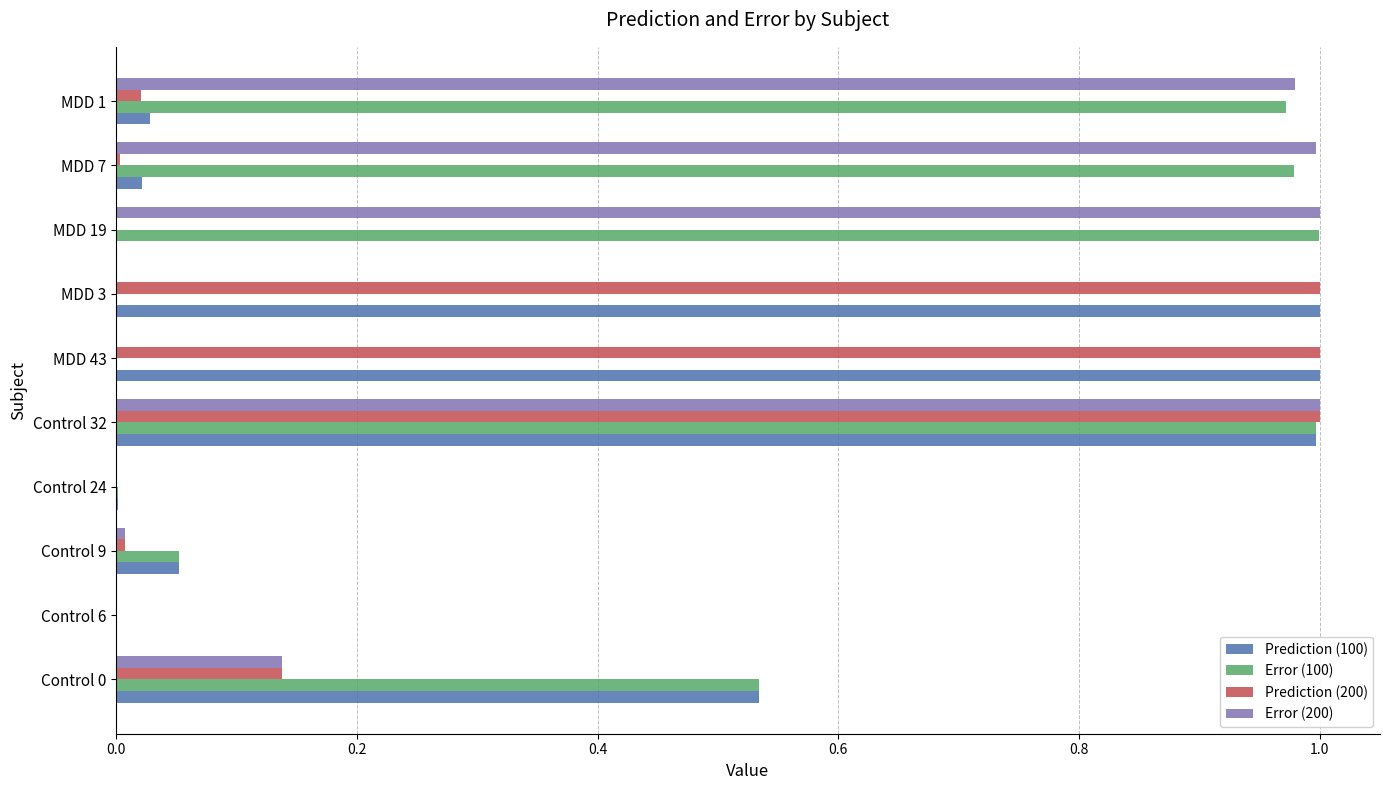

The value of Error (200) at MDD 43 is 0.0. True or false?

True